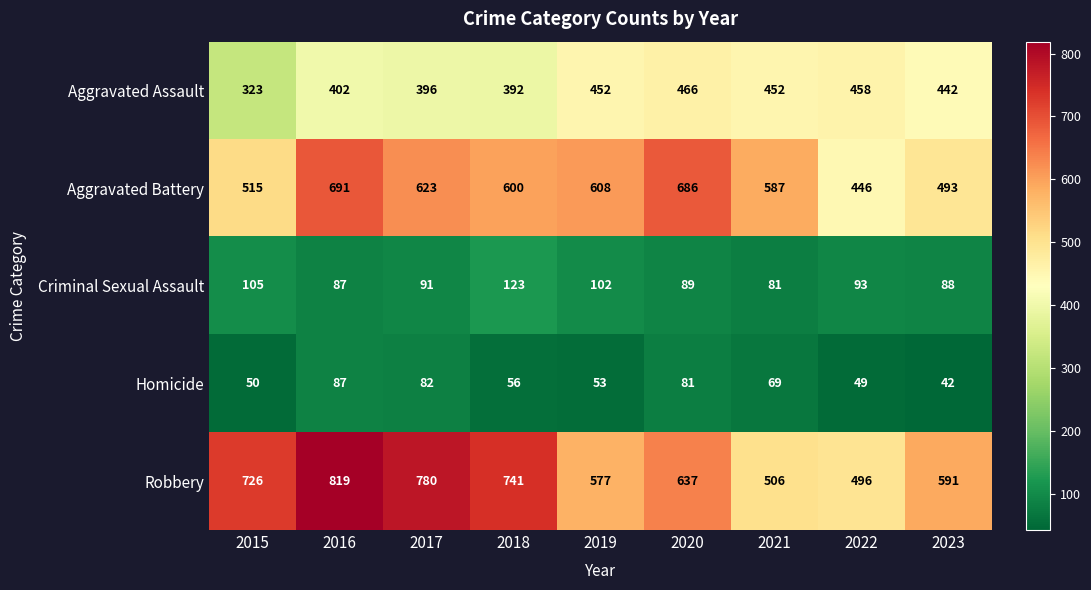

What is the difference between the maximum and second lowest values in the Robbery series?

313